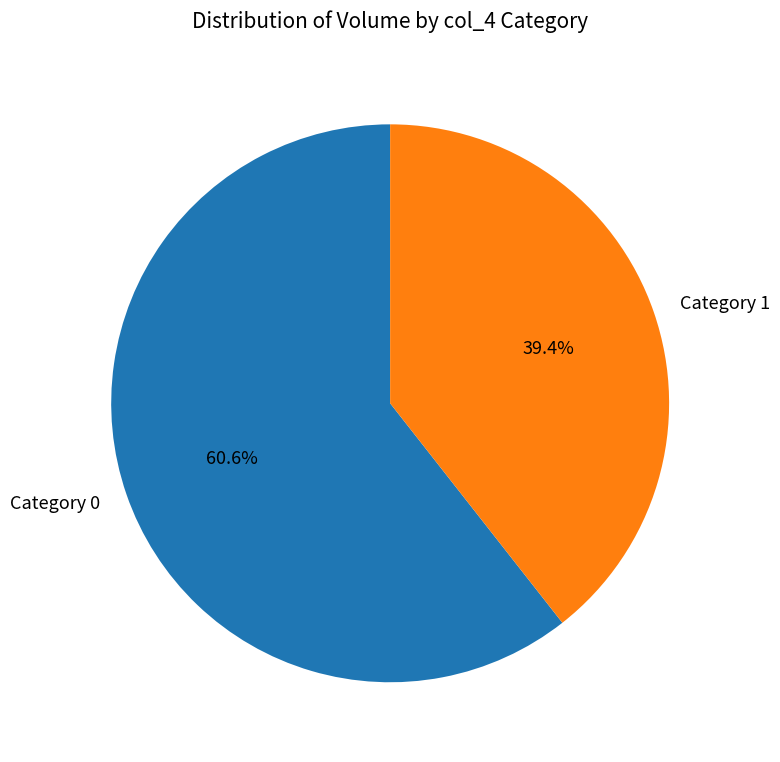

Is there a majority slice in this chart?

Yes